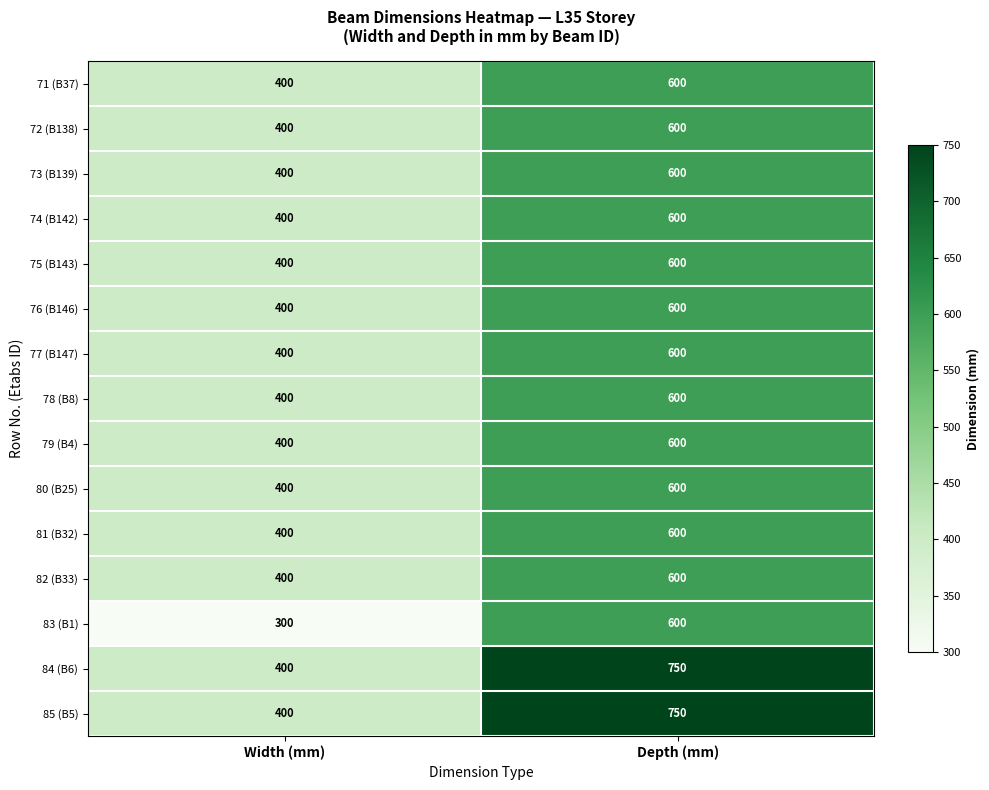

True or false: 71 (B37) has a value of 600 at Depth (mm).

True